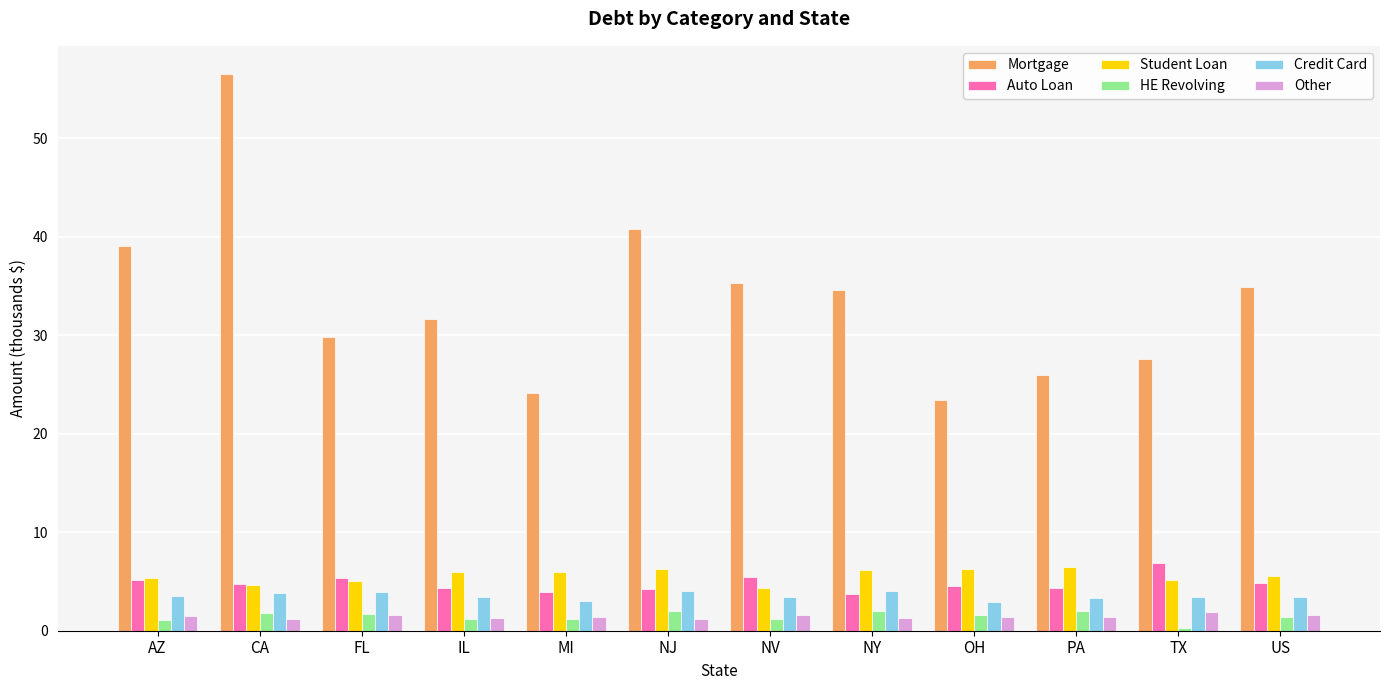

At how many categories does at least one series exceed 23?

12